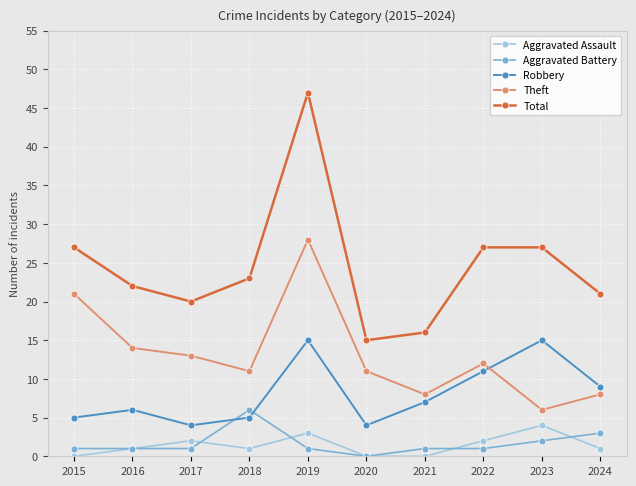

What is the value of the Robbery point at the 10th from the left?

9